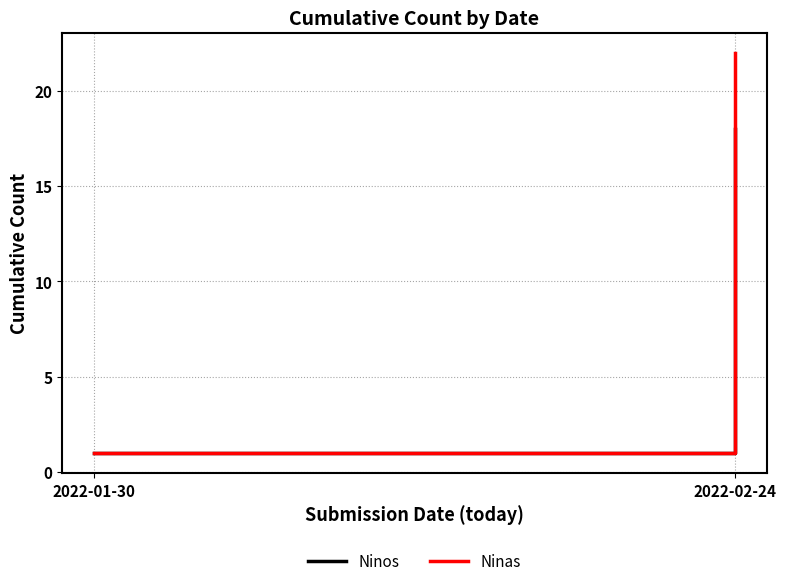

Which series has the largest total across all categories?

Ninas